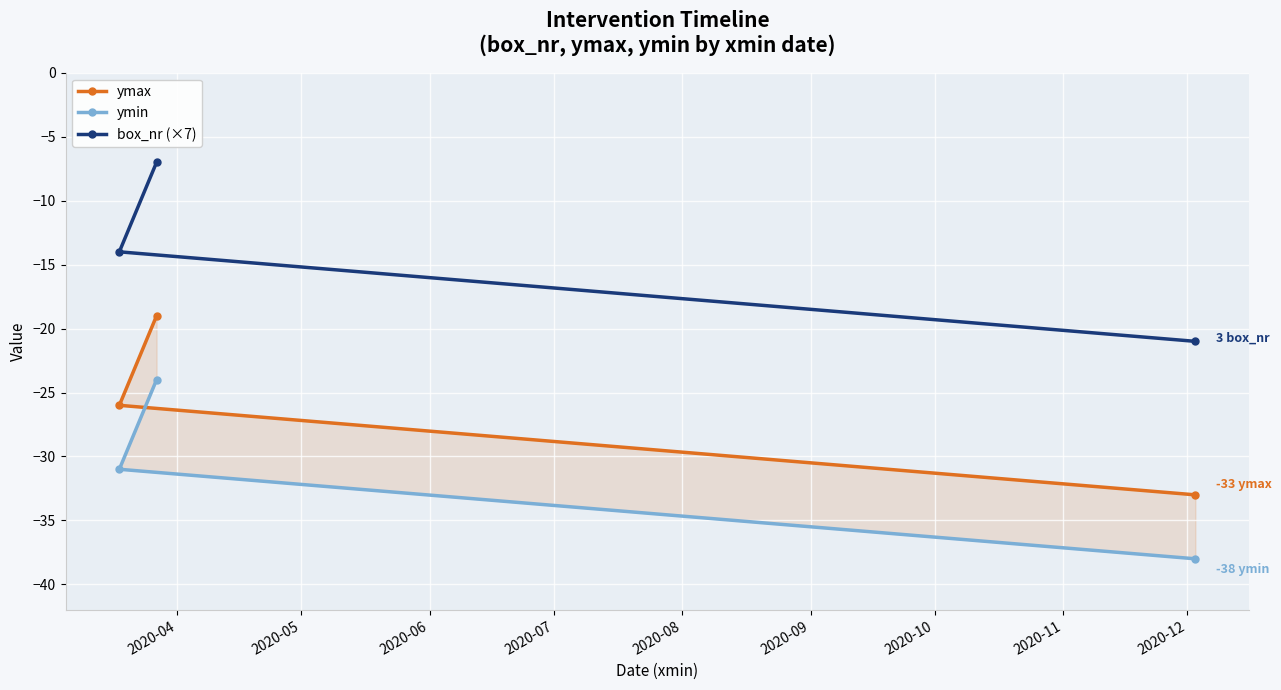

What is the lowest value of the box_nr (×7) series?

-21